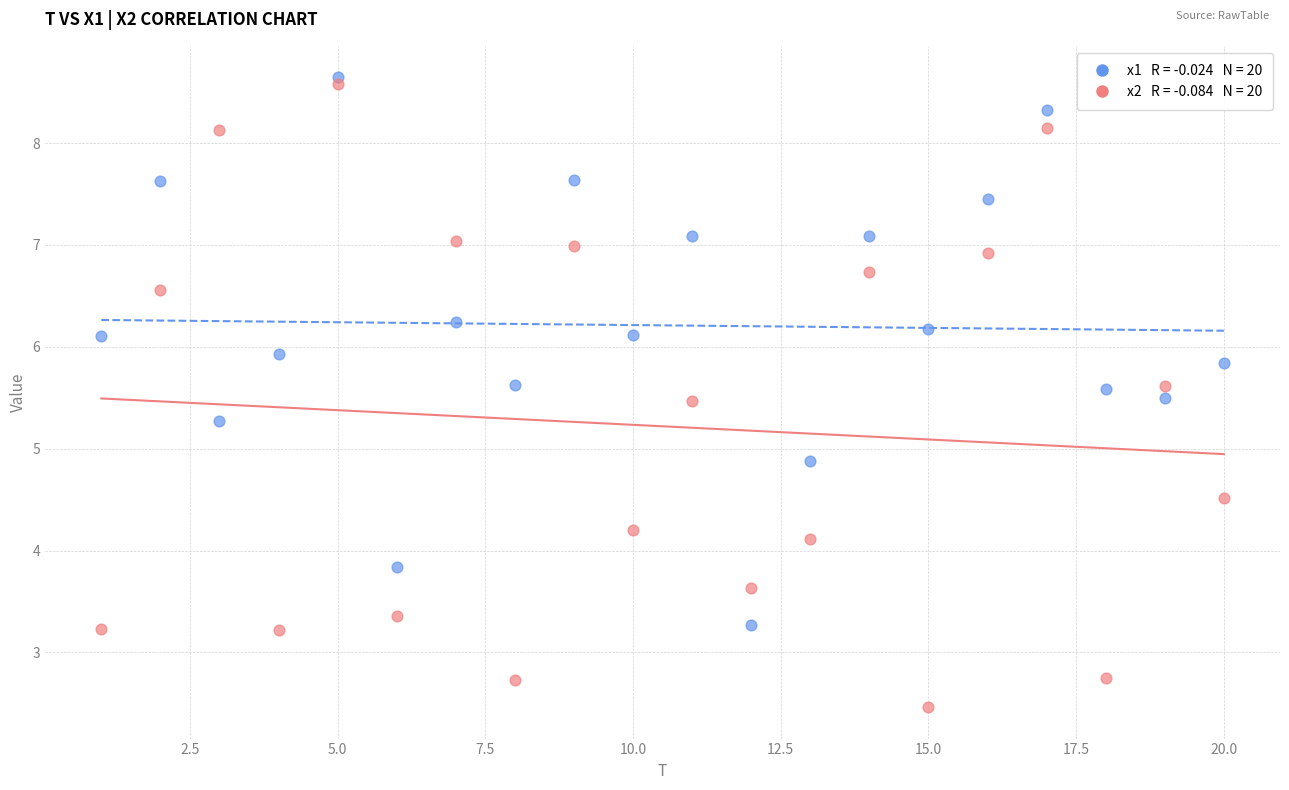

Across all series, what Y value is closest to 5?

4.9